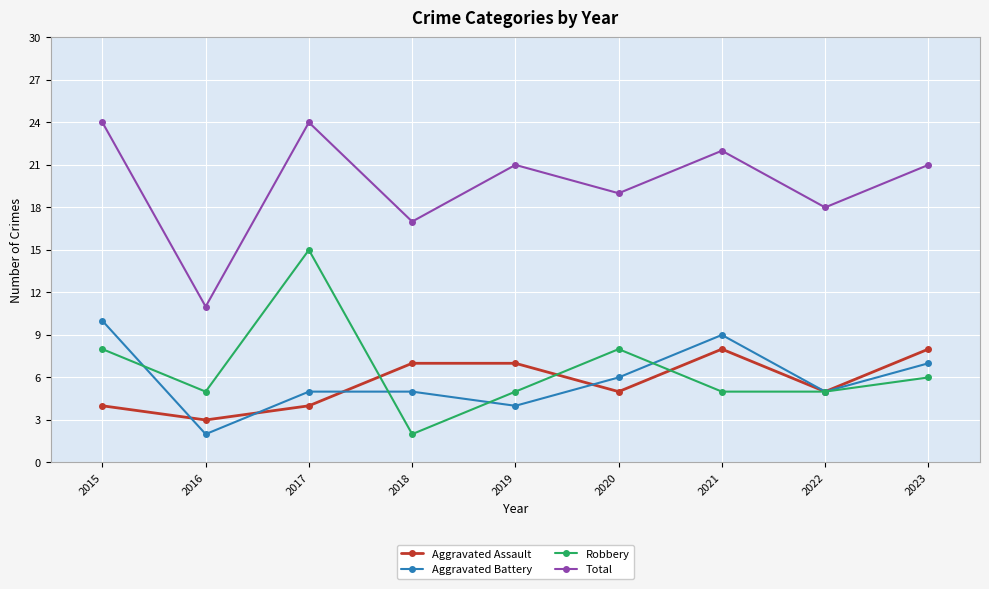

What is the value of the Robbery point at the 8th from the left?

5